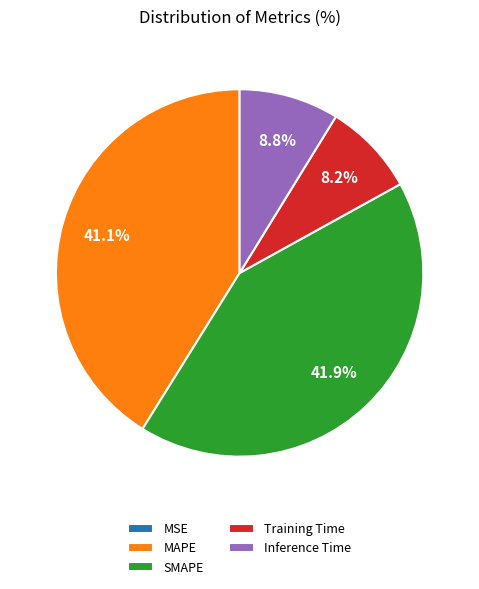

Between Training Time and Inference Time, which is larger?

Inference Time